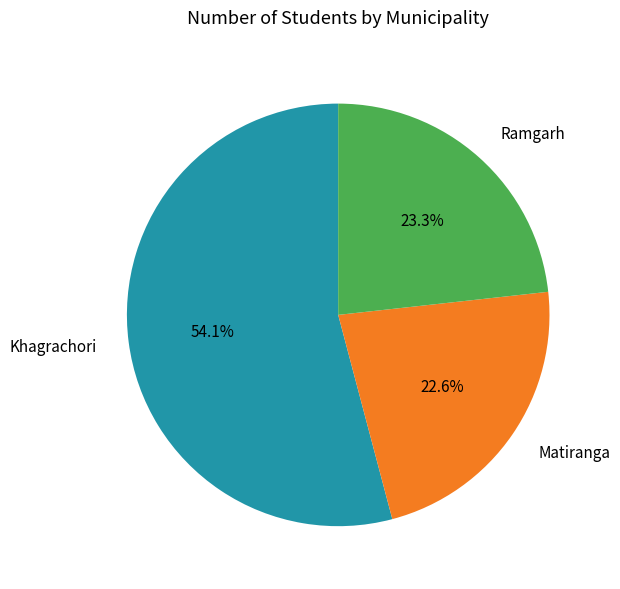

What is the smallest slice in the pie chart?

Matiranga